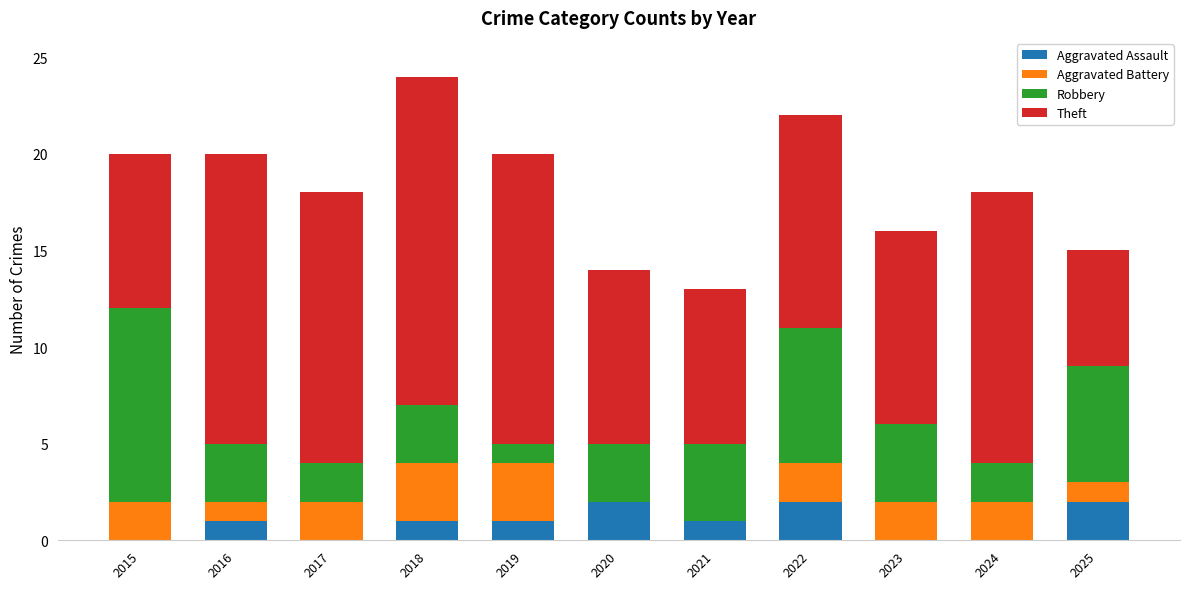

The value of Aggravated Assault at 2023 is 1. True or false?

False